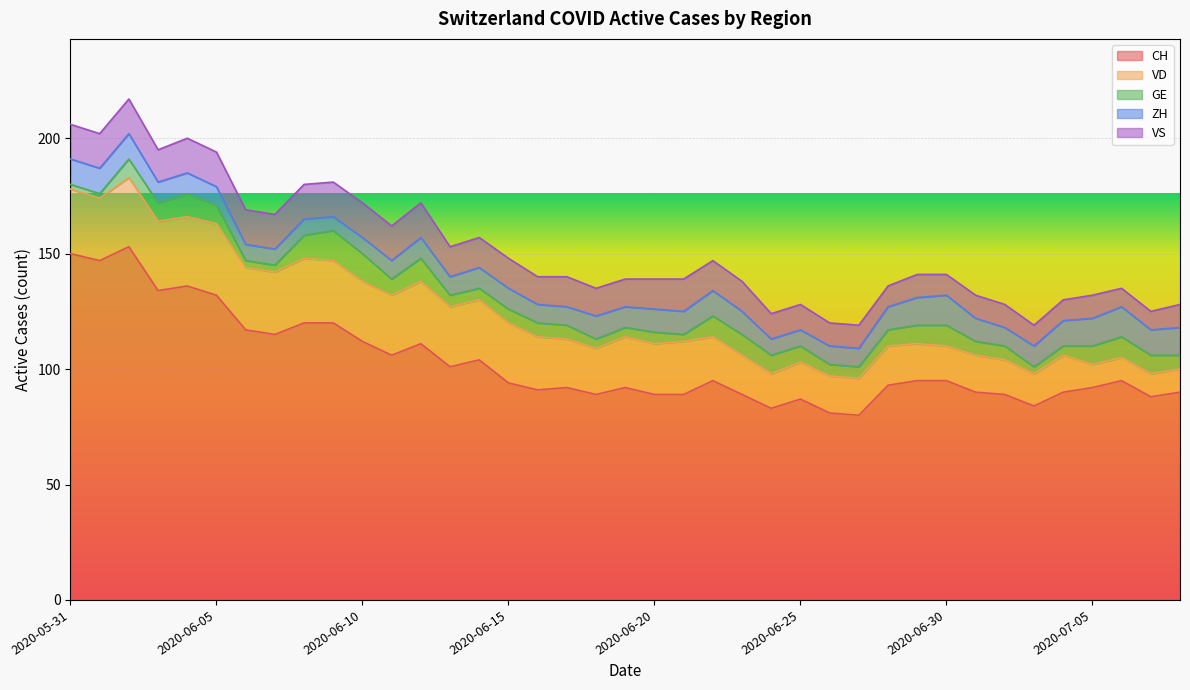

What is the difference between the maximum and minimum values in the GE series?

11